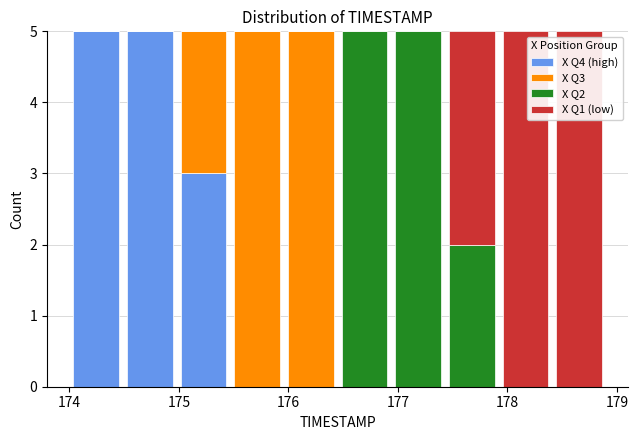

What is the total height of the stacked bar covering 174.98 to 175.47 on the x-axis? Neither the bar edges nor the heights are printed on the chart, so give them approximately, as read against the axes.

5